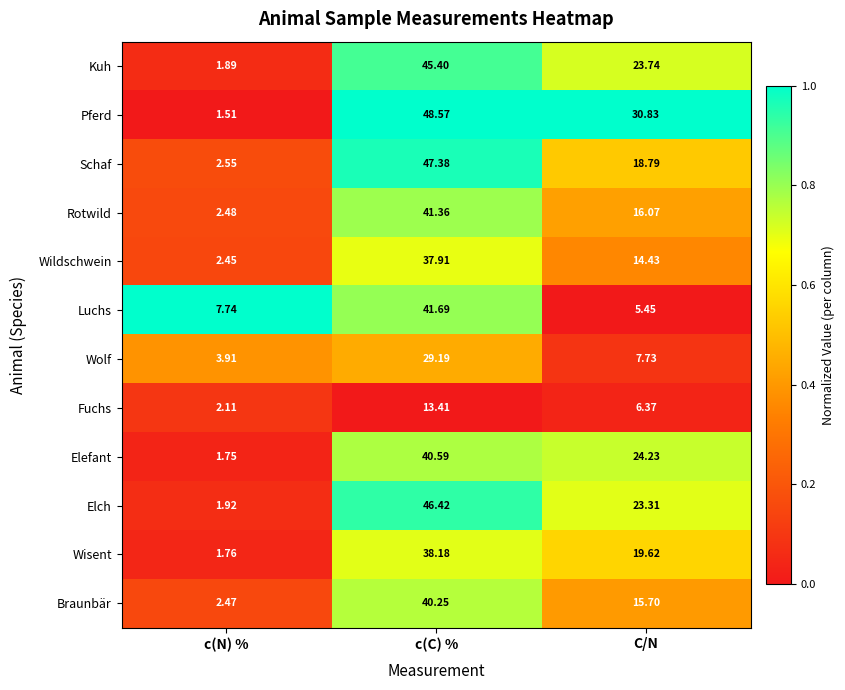

At c(N) %, list the series in order from smallest to largest.

Pferd, Elefant, Wisent, Kuh, Elch, Fuchs, Wildschwein, Braunbär, Rotwild, Schaf, Wolf, Luchs